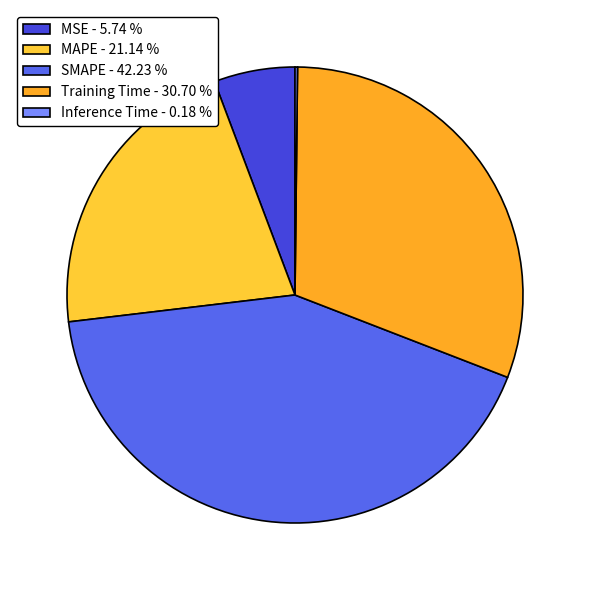

Which category has the biggest portion of the pie?

SMAPE